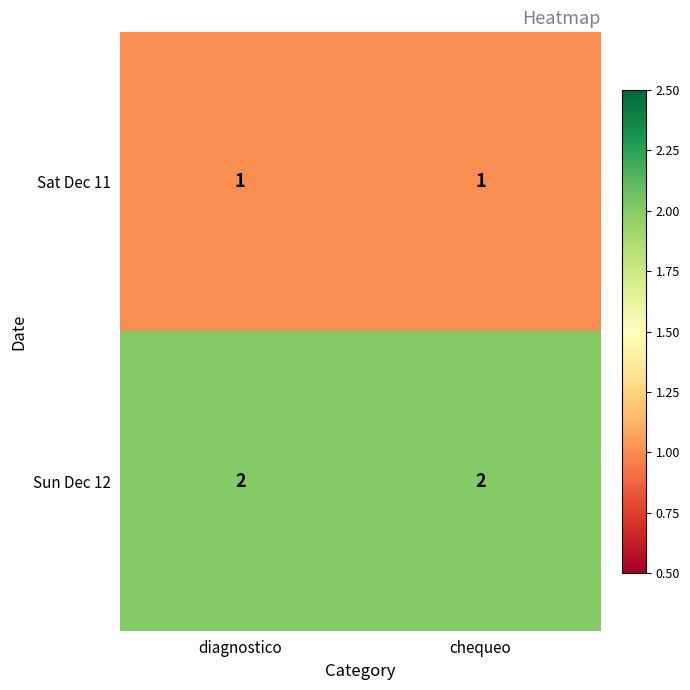

The value of Sun Dec 12 at diagnostico is 2. True or false?

True